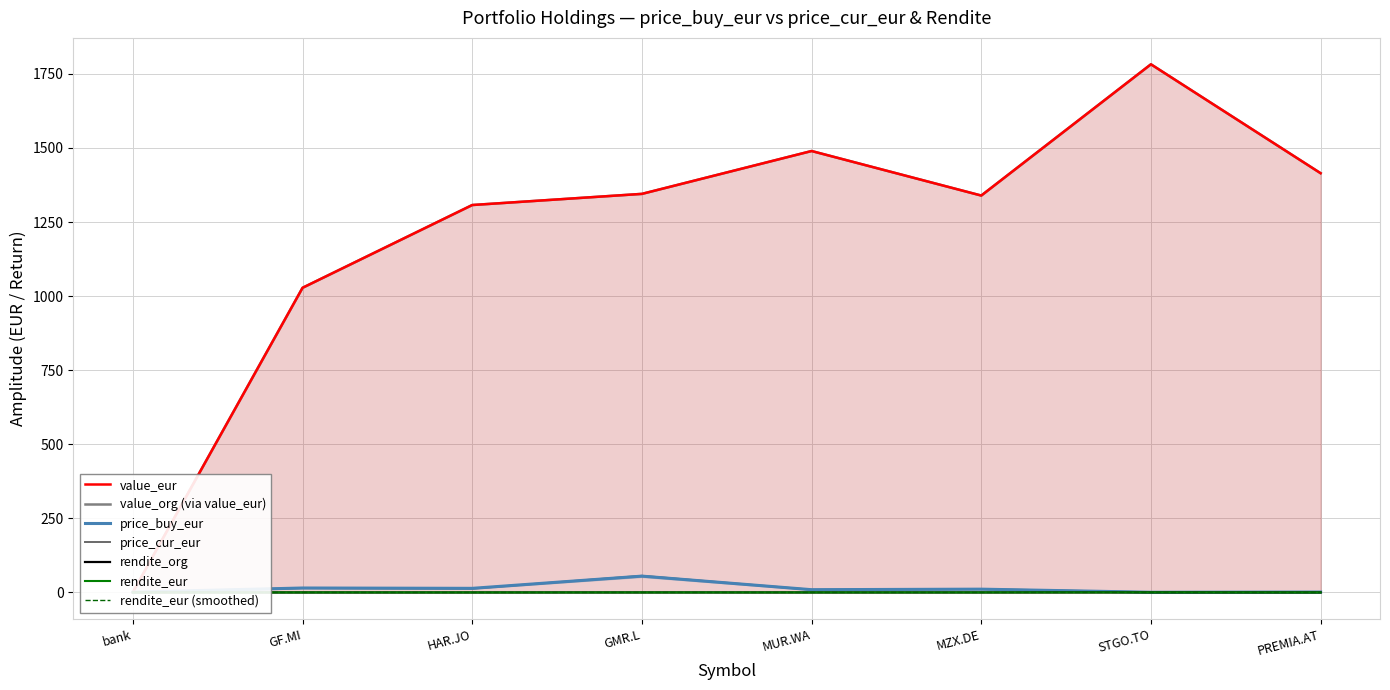

True or false: price_cur_eur and rendite_org intersect in this chart.

False